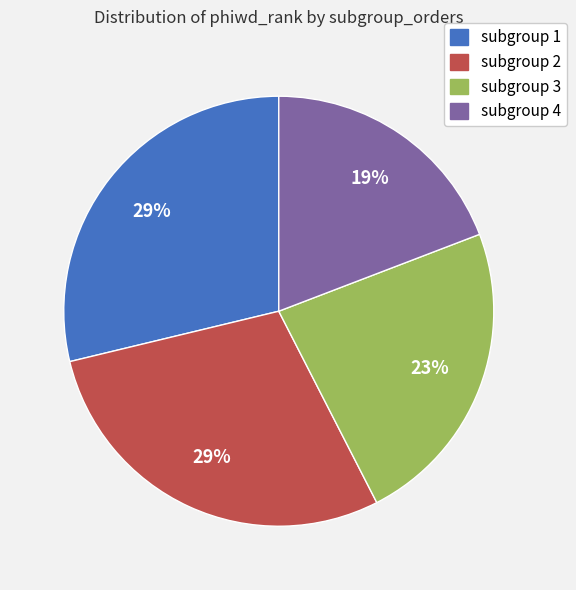

Approximately how many times larger is the value at subgroup 3 compared to subgroup 1?

0.8